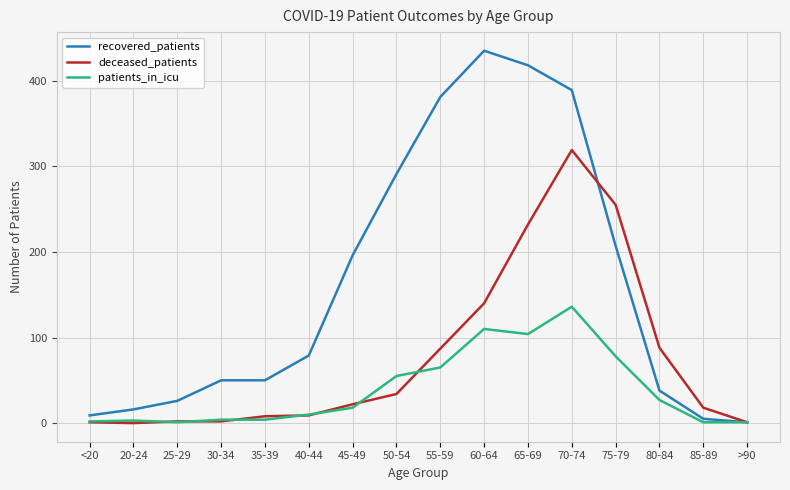

Which category has the highest value in the recovered_patients series?

60-64